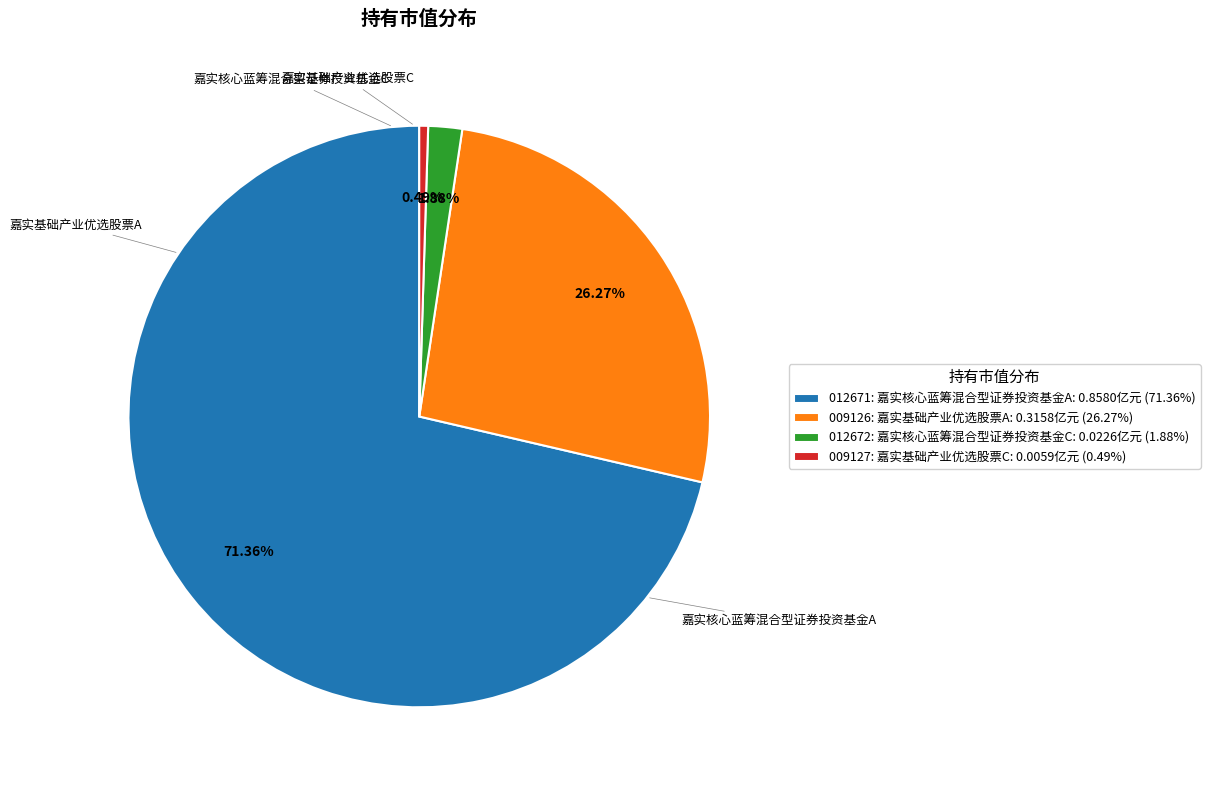

Which has a higher value, 009127: 嘉实基础产业优选股票C: 0.0059亿元 (0.49%) or 012672: 嘉实核心蓝筹混合型证券投资基金C: 0.0226亿元 (1.88%)?

012672: 嘉实核心蓝筹混合型证券投资基金C: 0.0226亿元 (1.88%)